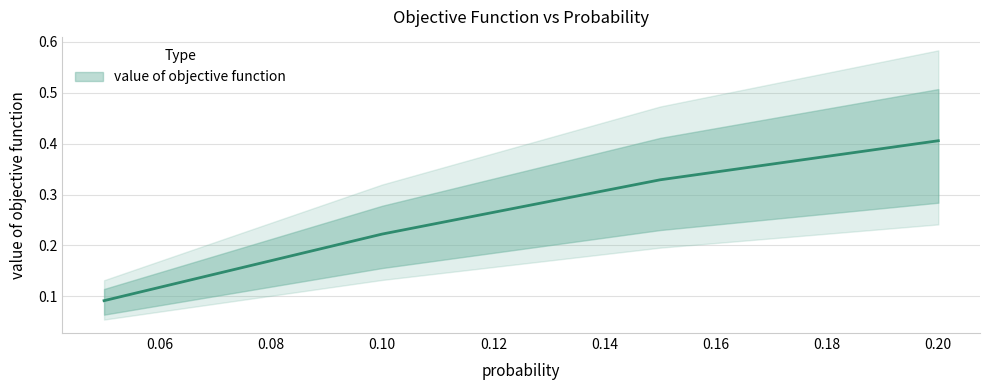

What is the label of the 3rd point from the right?

0.1